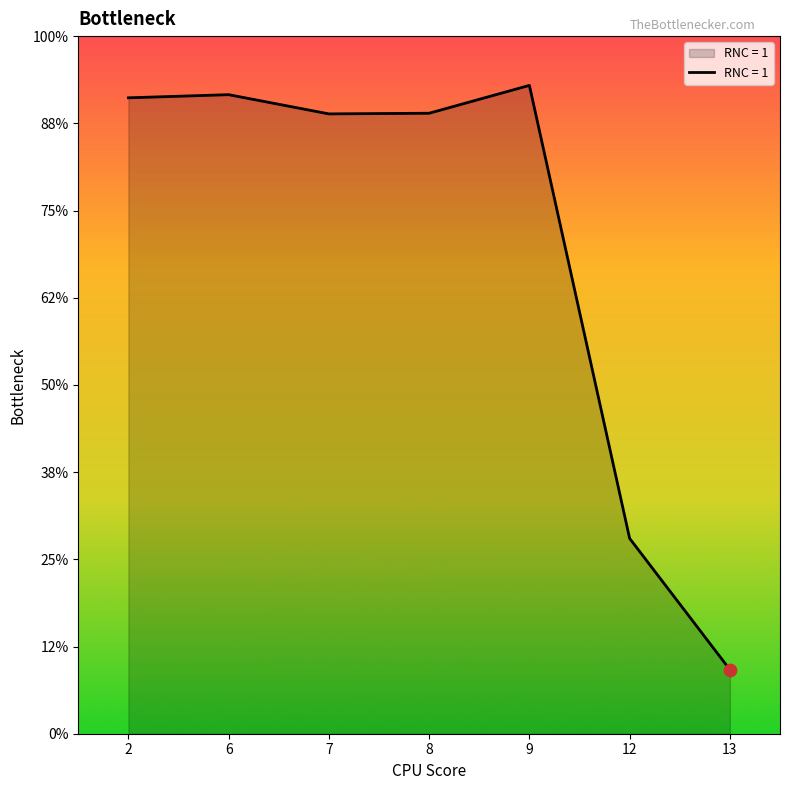

What is the change in value from 7 to 9?

+1471